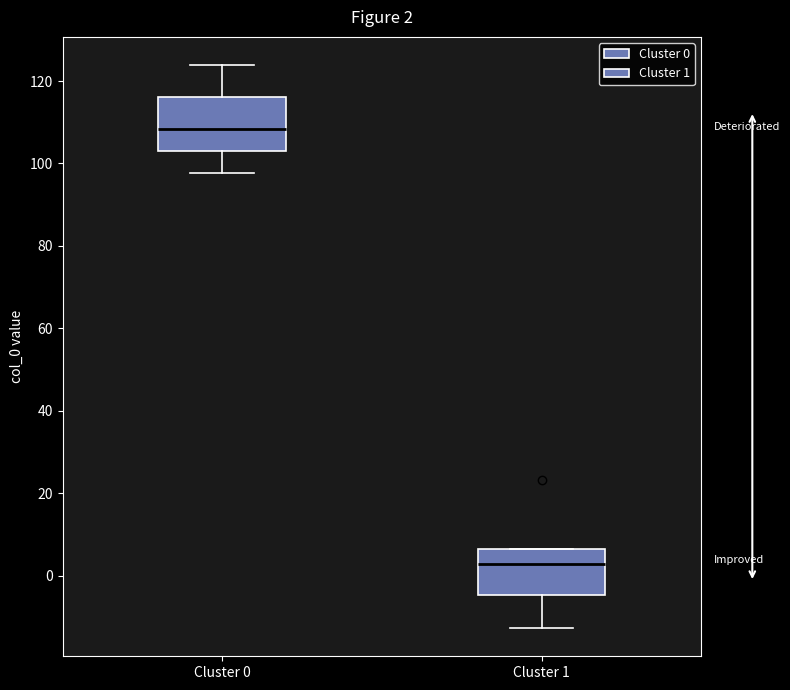

Which box has the lowest median line?

Cluster 1